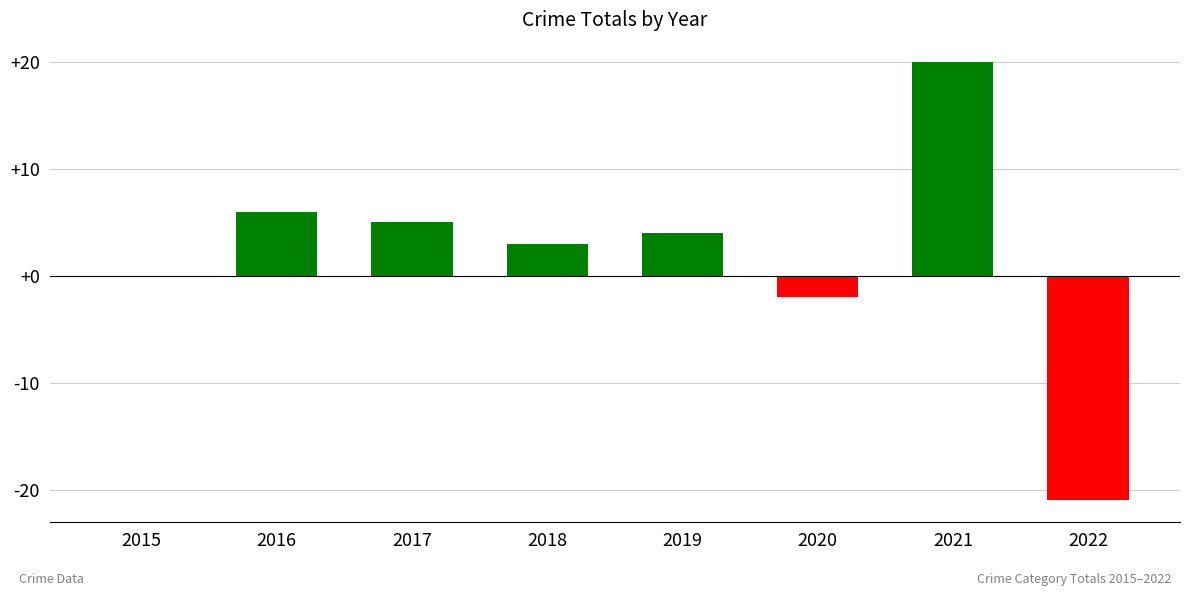

The value at 2016 is 10. True or false?

False